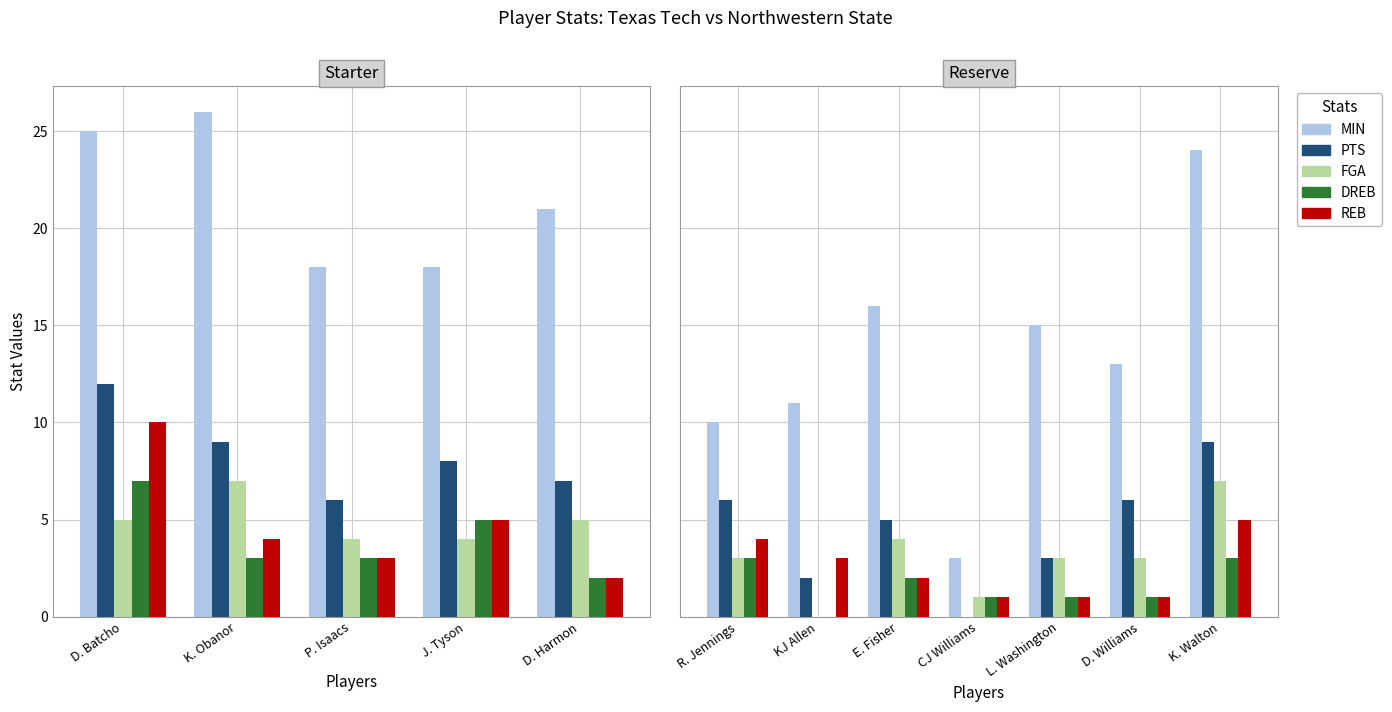

True or false: MIN has a value of 5 at R. Jennings.

False